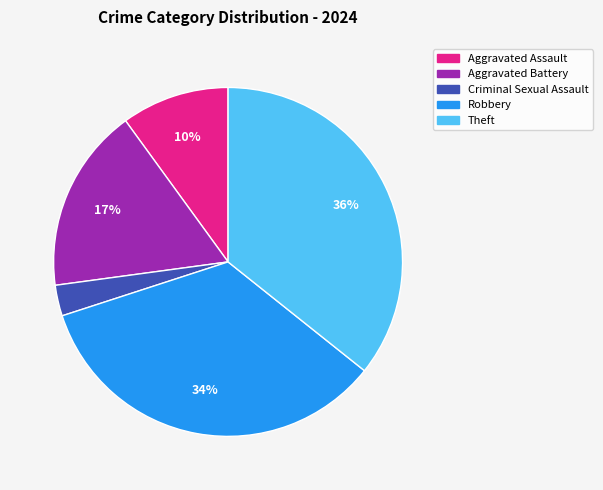

Which slice is the largest?

Theft